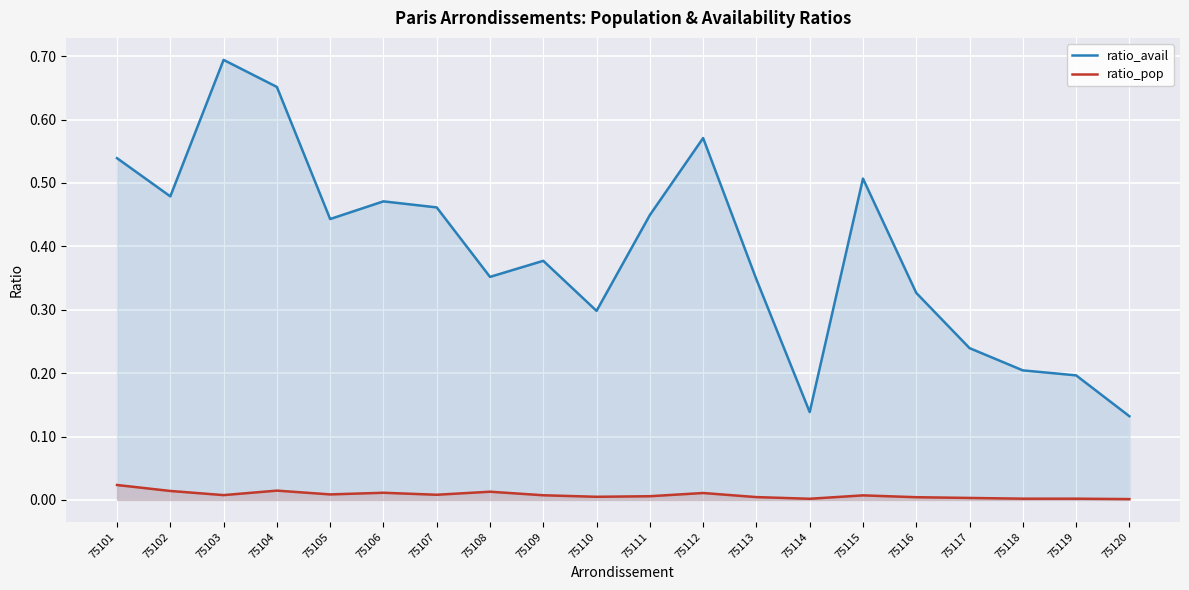

What is the greatest value displayed?

0.7